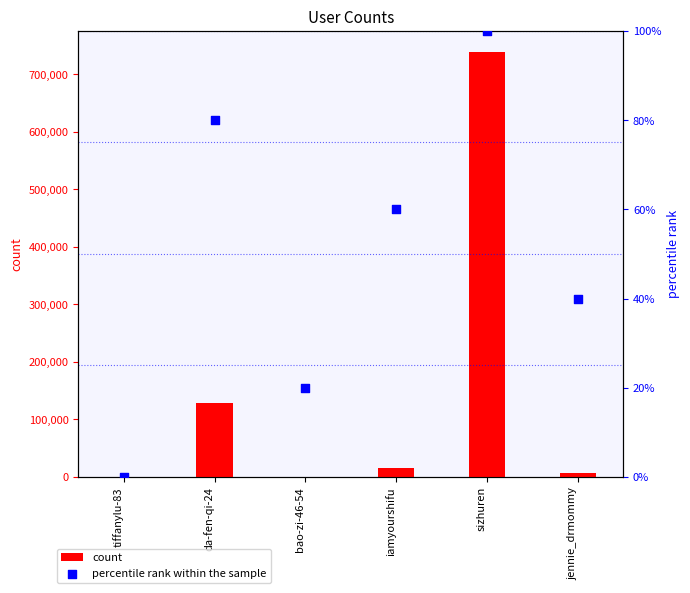

At which category is the sum across all series the highest?

sizhuren